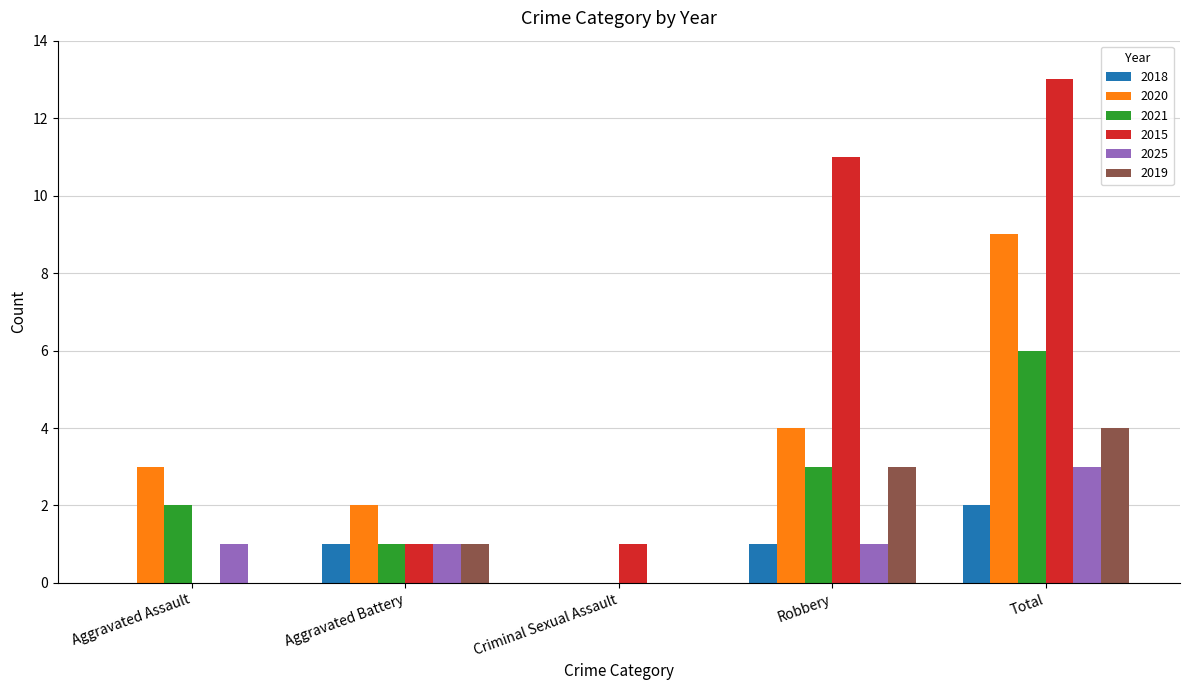

What is the total value across all series at Robbery?

23